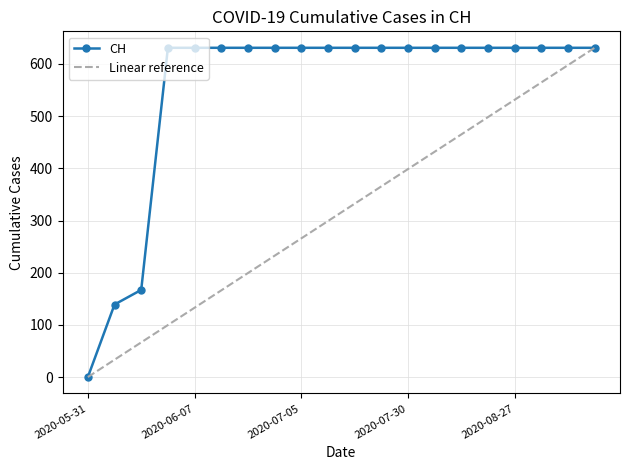

Rank the categories by value from highest to lowest.

2020-06-03, 2020-06-07, 2020-06-14, 2020-06-21, 2020-06-28, 2020-07-05, 2020-07-09, 2020-07-16, 2020-07-23, 2020-07-30, 2020-08-06, 2020-08-13, 2020-08-20, 2020-08-27, 2020-09-03, 2020-09-10, 2020-09-17, 2020-06-02, 2020-06-01, 2020-05-31